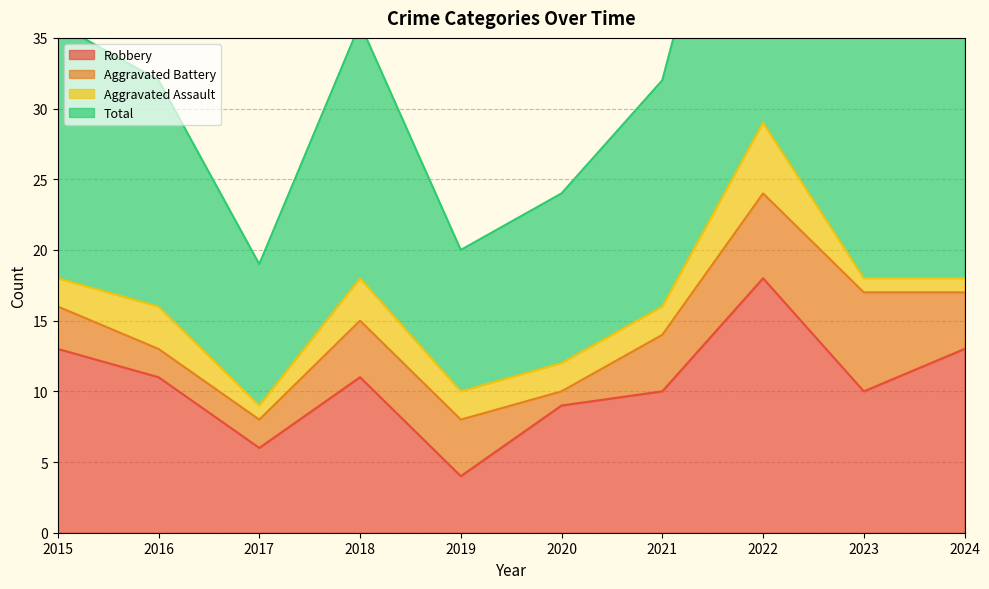

The value of Robbery at 2018 is 16. True or false?

False